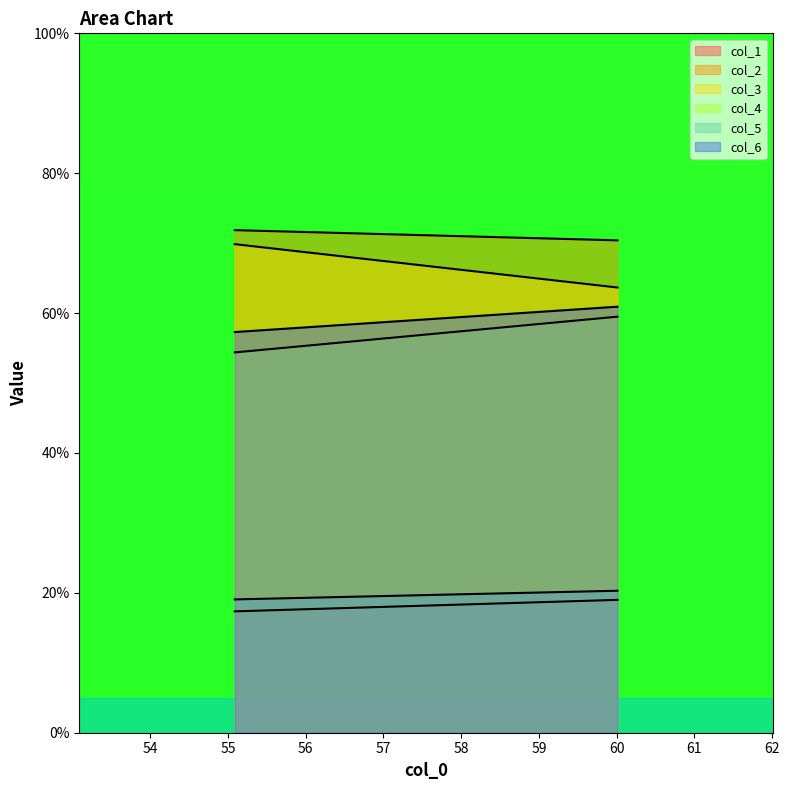

Which series has the largest total across all categories?

col_2